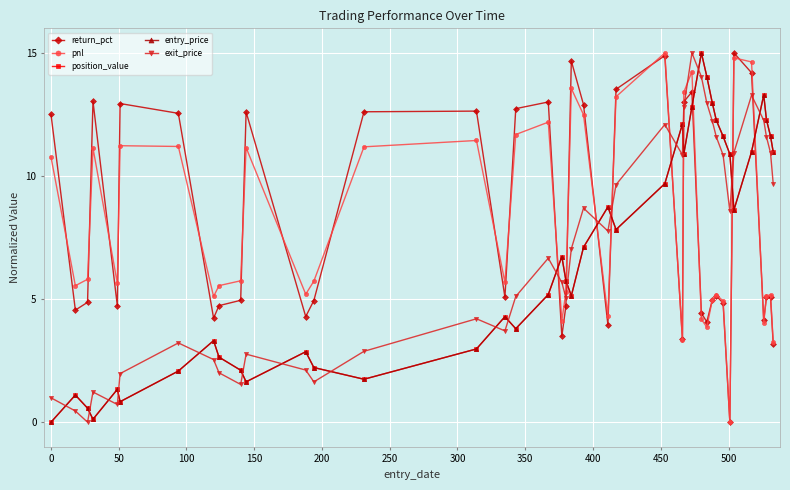

What is the average value of the return_pct series?

8.1